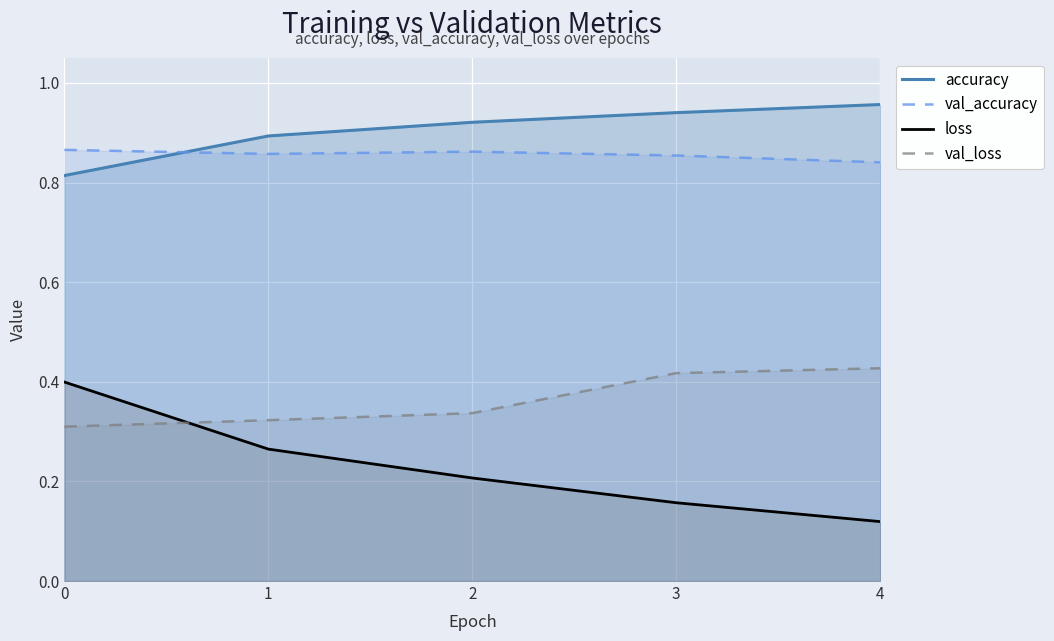

Reading right to left, transcribe all the data shown in this chart.

accuracy: 1.0	0.9	0.9	0.9	0.8
val_accuracy: 0.8	0.9	0.9	0.9	0.9
loss: 0.1	0.2	0.2	0.3	0.4
val_loss: 0.4	0.4	0.3	0.3	0.3